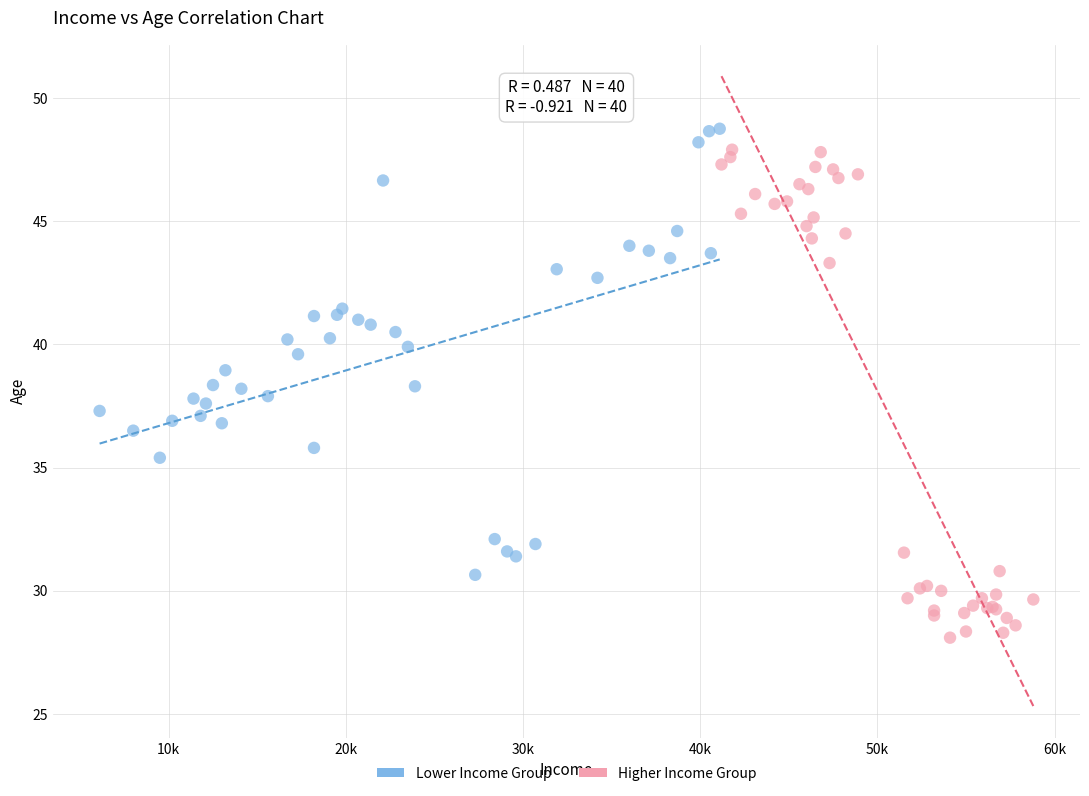

Which series reaches the minimum Y coordinate?

Higher Income Group